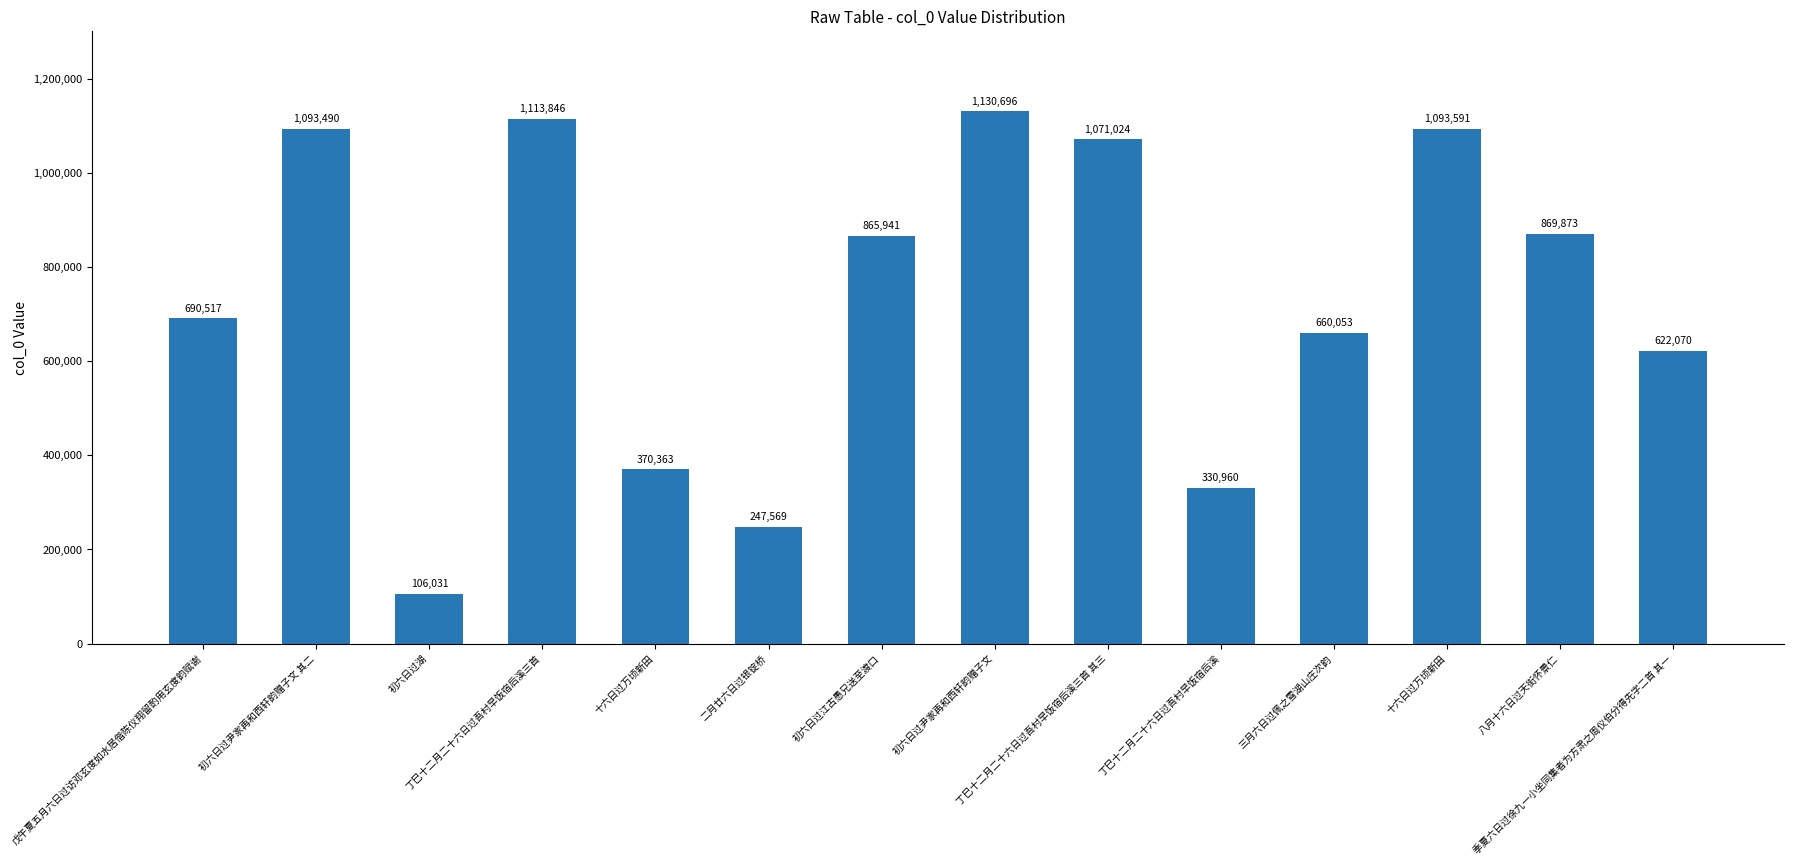

How many data points does each series have?

14